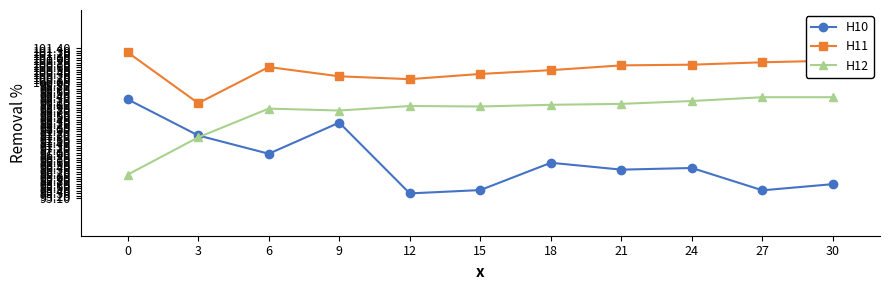

At which category does H11 reach its first local peak?

6